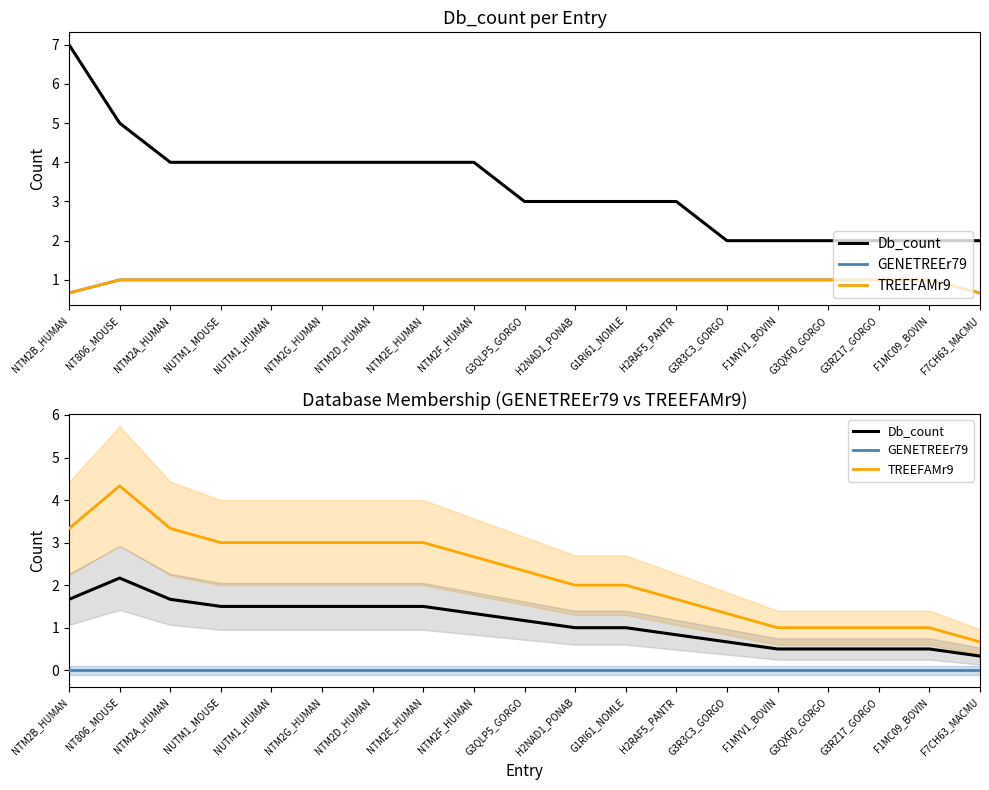

Is it true that GENETREEr79 equals 0.0 at F7CH63_MACMU?

True